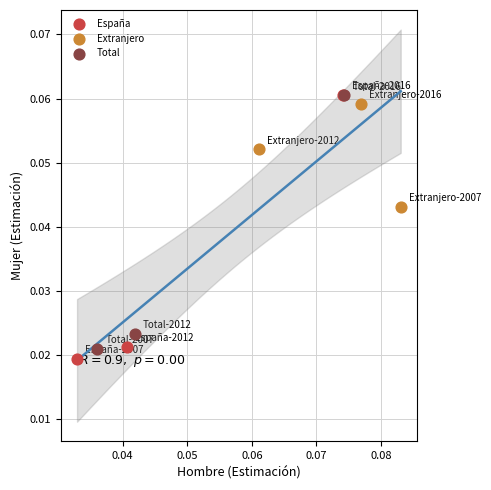

Which series has the largest Y range (max minus min)?

España